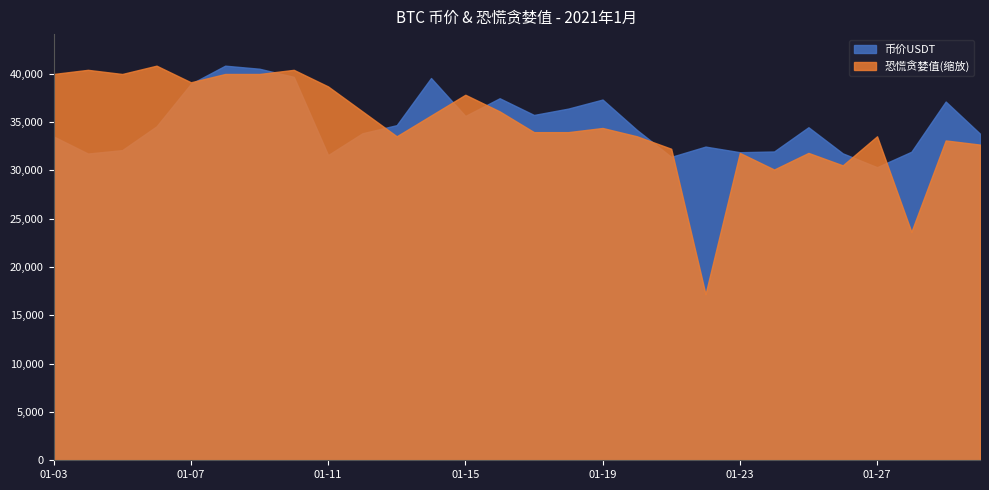

Which has a higher value, 01-28 or 01-20?

01-20